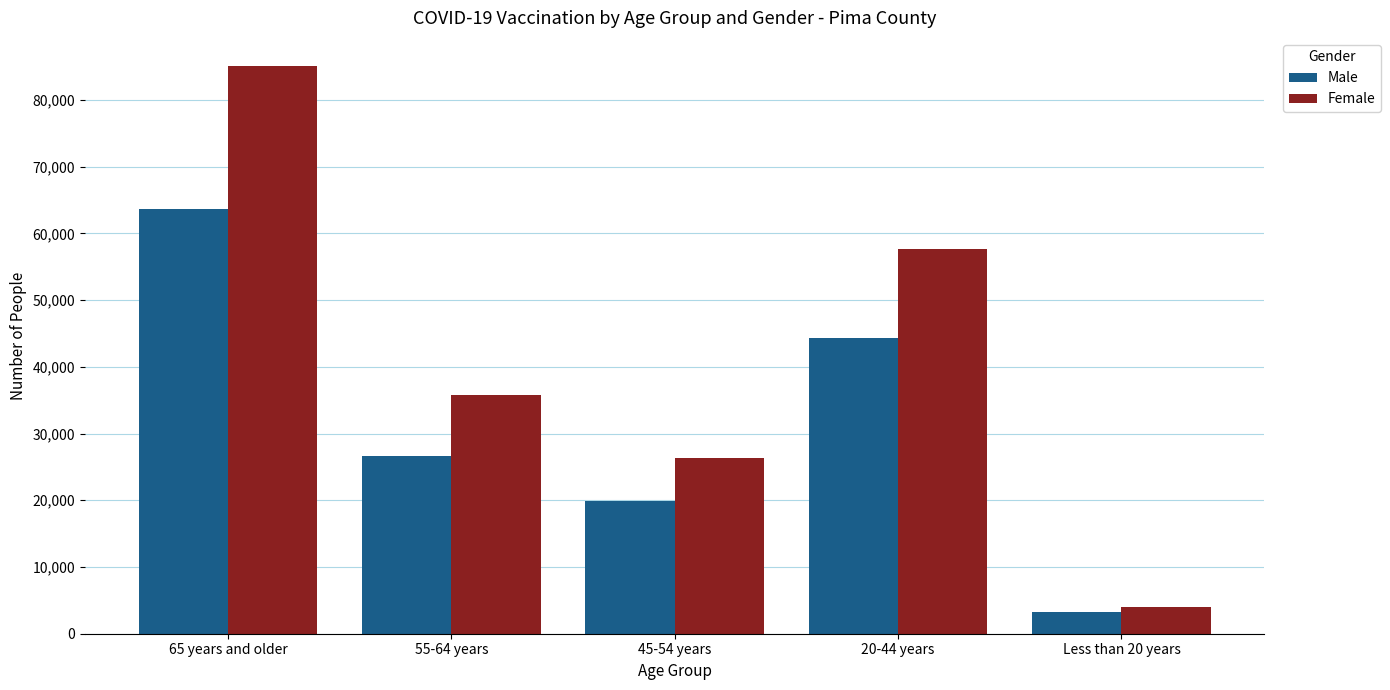

What is the greatest value displayed?

85033